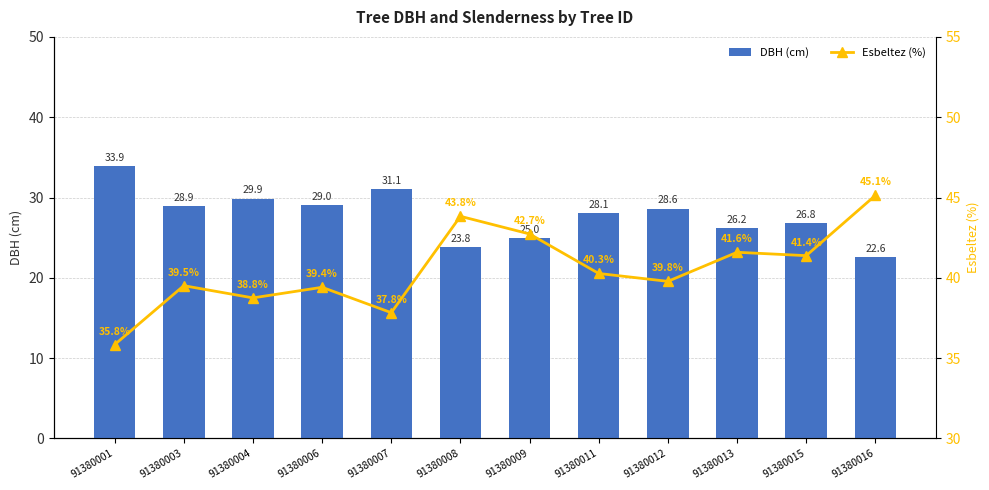

Rank the series at 91380016 from lowest to highest value.

DBH (cm), Esbeltez (%)